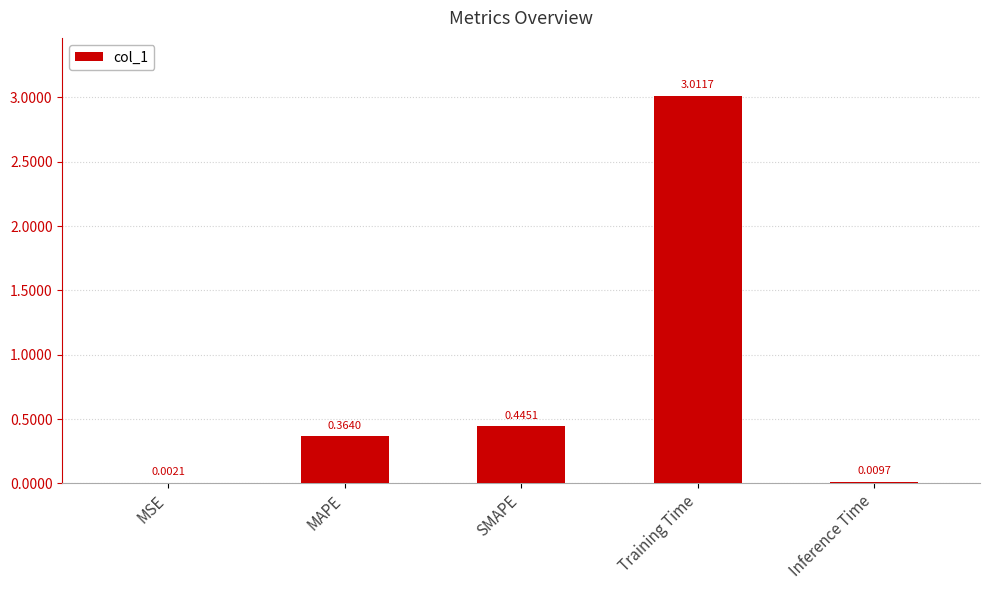

Are the bars grouped side by side (vs. stacked)?

No